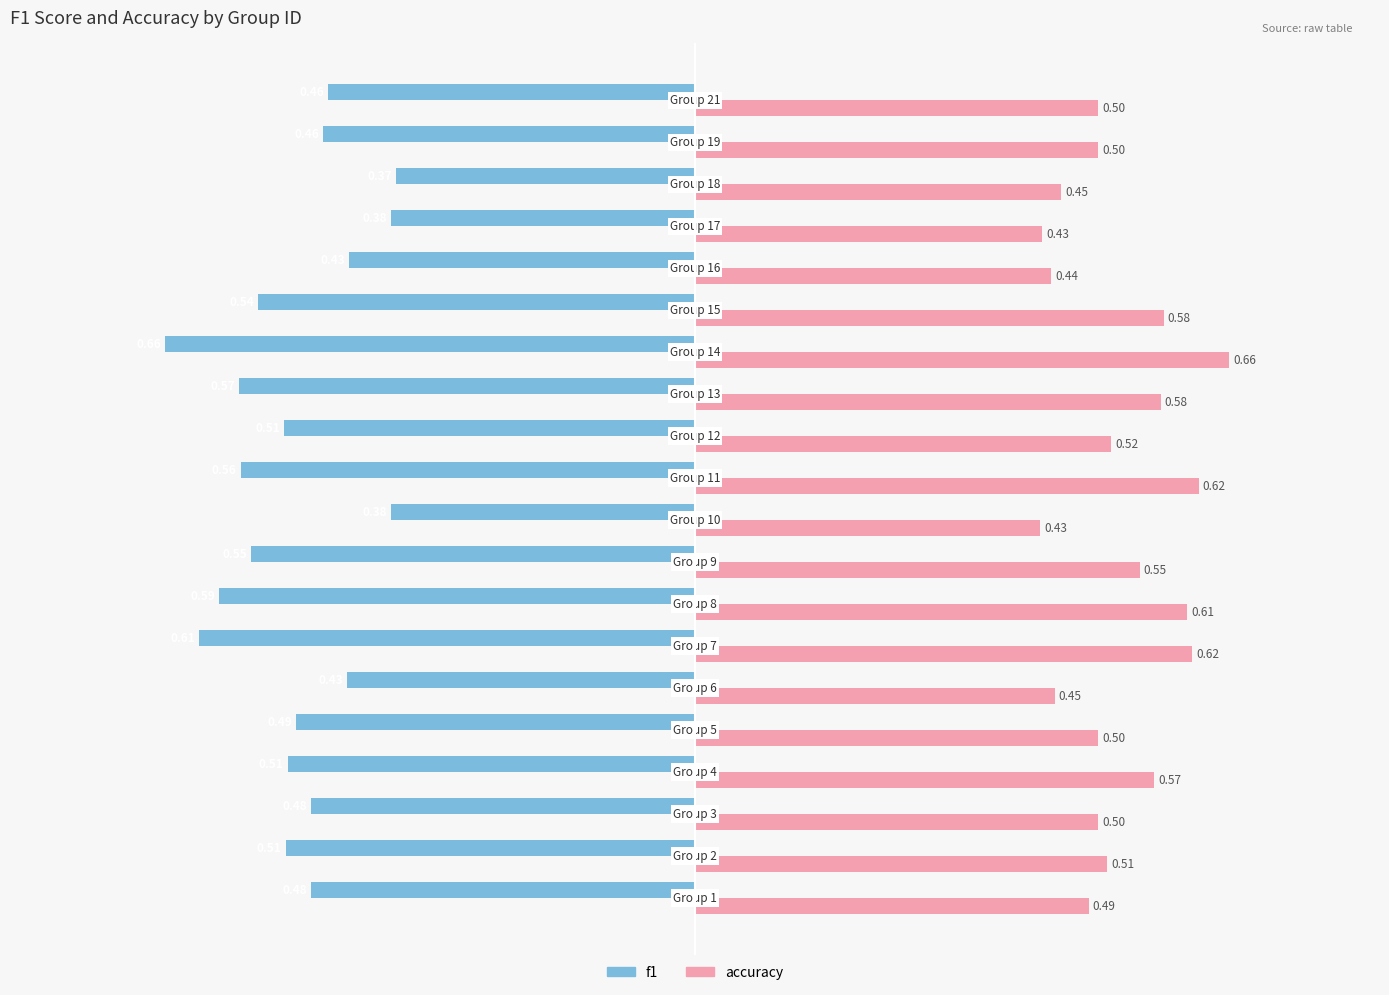

What is the average value of the accuracy series?

0.5